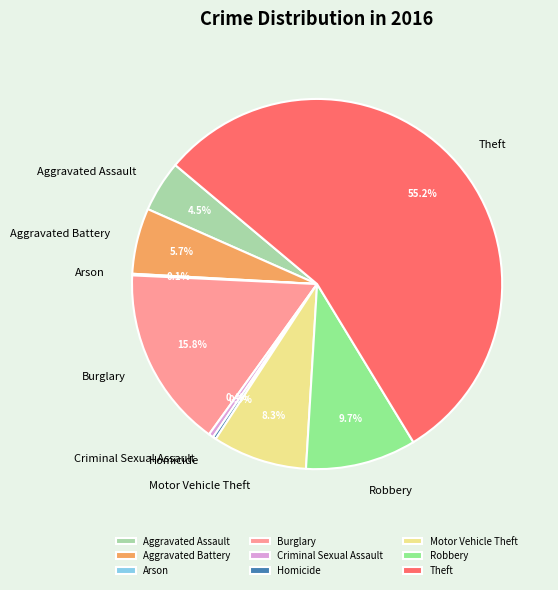

What is the majority slice?

Theft